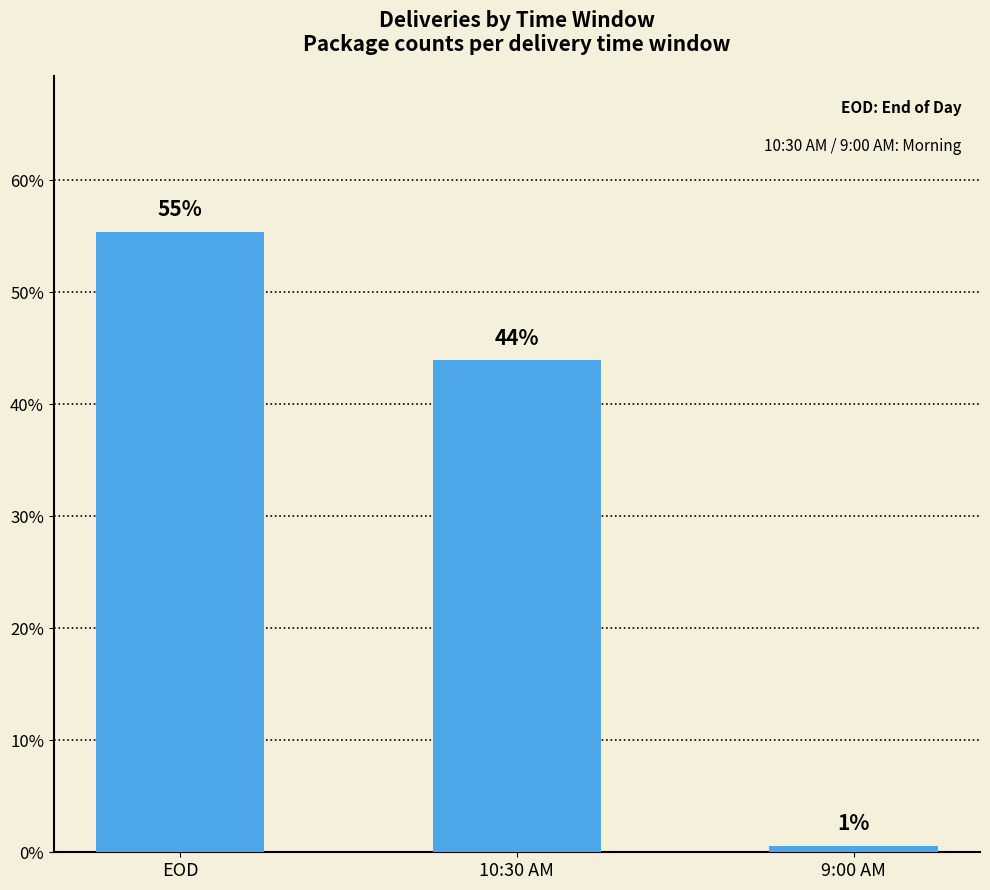

How many bars are there in total?

3